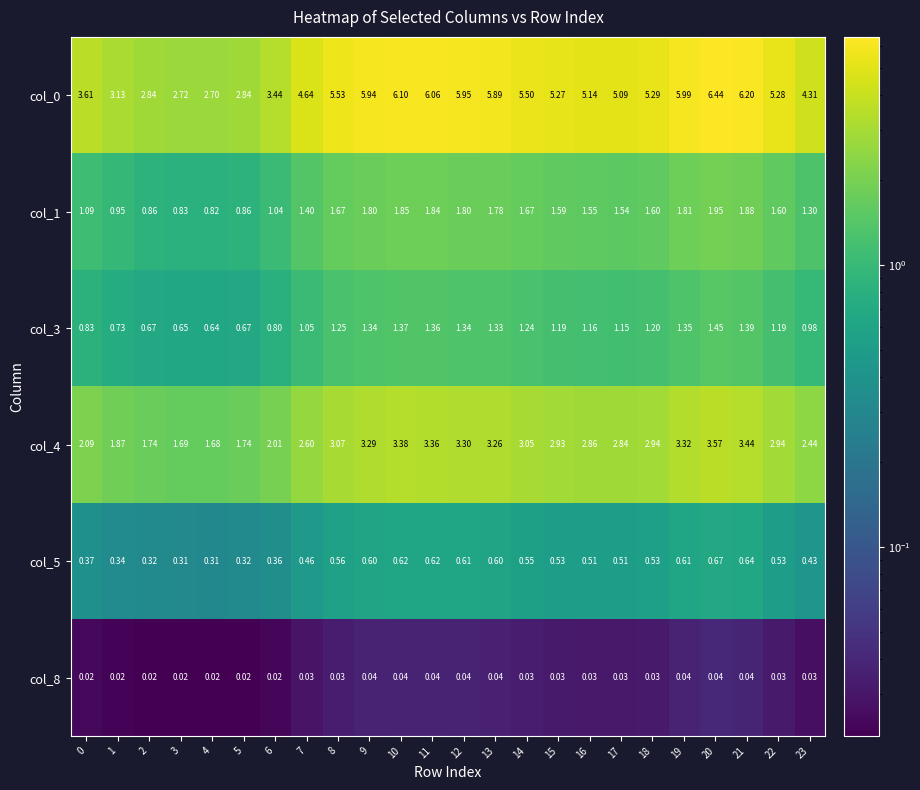

Reading left to right, transcribe all the data shown in this chart.

col_0: 0=3.6	1=3.1	2=2.8	3=2.7	4=2.7	5=2.8	6=3.4	7=4.6	8=5.5	9=5.9	10=6.1	11=6.1	12=6.0	13=5.9	14=5.5	15=5.3	16=5.1	17=5.1	18=5.3	19=6.0	20=6.4	21=6.2	22=5.3	23=4.3
col_1: 0=1.1	1=0.9	2=0.9	3=0.8	4=0.8	5=0.9	6=1.0	7=1.4	8=1.7	9=1.8	10=1.9	11=1.8	12=1.8	13=1.8	14=1.7	15=1.6	16=1.6	17=1.5	18=1.6	19=1.8	20=1.9	21=1.9	22=1.6	23=1.3
col_3: 0=0.8	1=0.7	2=0.7	3=0.7	4=0.6	5=0.7	6=0.8	7=1.1	8=1.2	9=1.3	10=1.4	11=1.4	12=1.3	13=1.3	14=1.2	15=1.2	16=1.2	17=1.1	18=1.2	19=1.4	20=1.4	21=1.4	22=1.2	23=1.0
col_4: 0=2.1	1=1.9	2=1.7	3=1.7	4=1.7	5=1.7	6=2.0	7=2.6	8=3.1	9=3.3	10=3.4	11=3.4	12=3.3	13=3.3	14=3.0	15=2.9	16=2.9	17=2.8	18=2.9	19=3.3	20=3.6	21=3.4	22=2.9	23=2.4
col_5: 0=0.4	1=0.3	2=0.3	3=0.3	4=0.3	5=0.3	6=0.4	7=0.5	8=0.6	9=0.6	10=0.6	11=0.6	12=0.6	13=0.6	14=0.6	15=0.5	16=0.5	17=0.5	18=0.5	19=0.6	20=0.7	21=0.6	22=0.5	23=0.4
col_8: 0=0.0	1=0.0	2=0.0	3=0.0	4=0.0	5=0.0	6=0.0	7=0.0	8=0.0	9=0.0	10=0.0	11=0.0	12=0.0	13=0.0	14=0.0	15=0.0	16=0.0	17=0.0	18=0.0	19=0.0	20=0.0	21=0.0	22=0.0	23=0.0